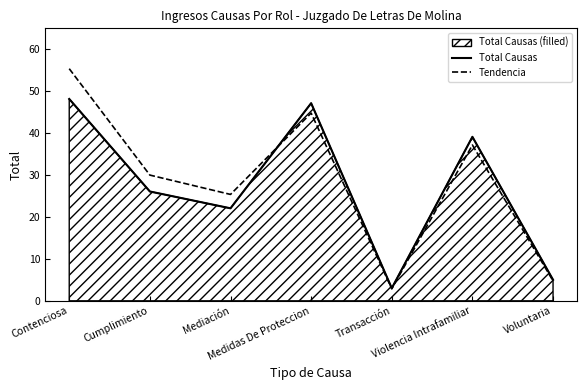

Reading left to right, what are all the values shown in this chart?

Total Causas: 48.0	26.0	22.0	47.0	3.0	39.0	5.0
Tendencia: 55.2	29.9	25.3	44.6	2.8	37.0	4.8